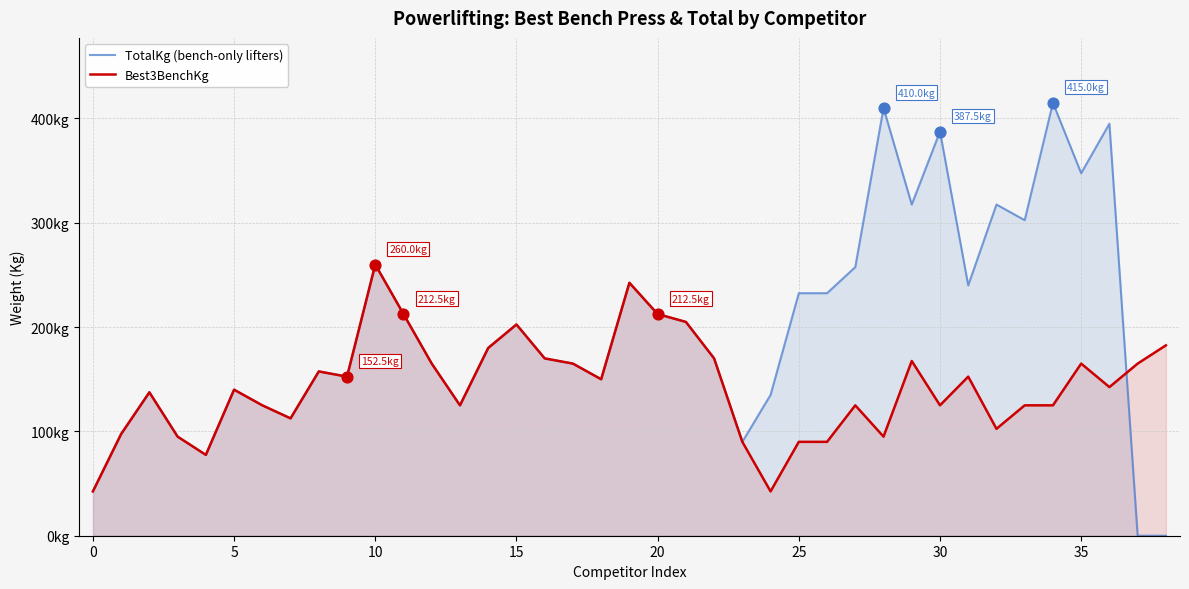

At how many categories does at least one series exceed 283?

8